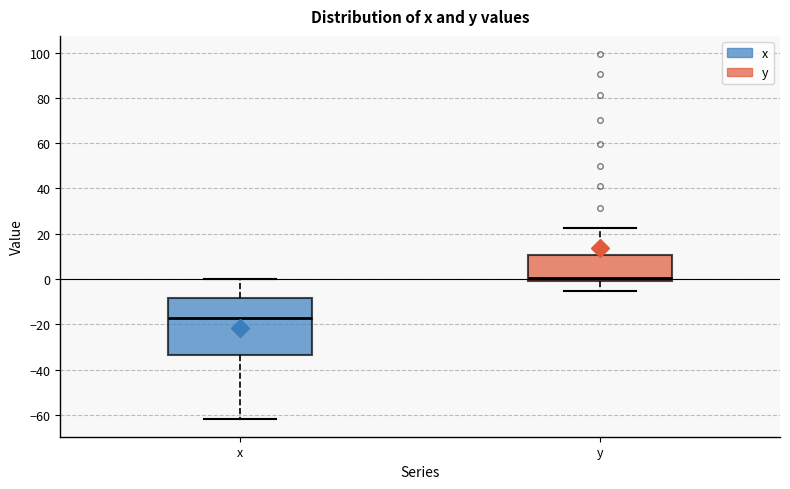

Reading left to right, read every box against the y-axis: the position of its median line, the range the box covers, and the ends of its whiskers. The values are not printed on the chart, so give them approximately, as read against the axis.

x: median -18, box -34 to -8, whiskers -62 to 0
y: median 0 (just above the box's lower edge), box 0 to 10, whiskers -6 to 22